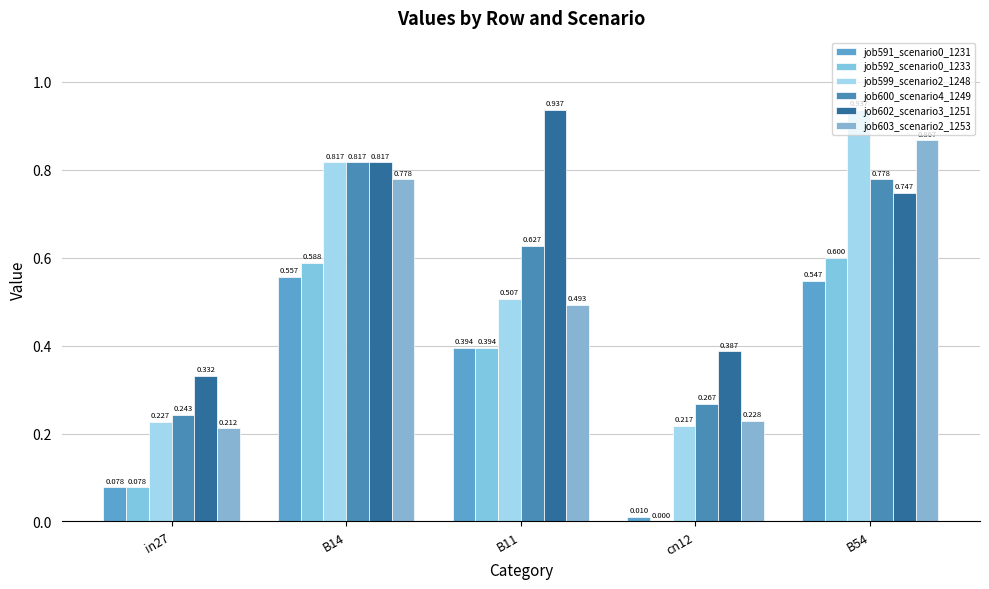

Which series has the largest range (max minus min)?

job599_scenario2_1248